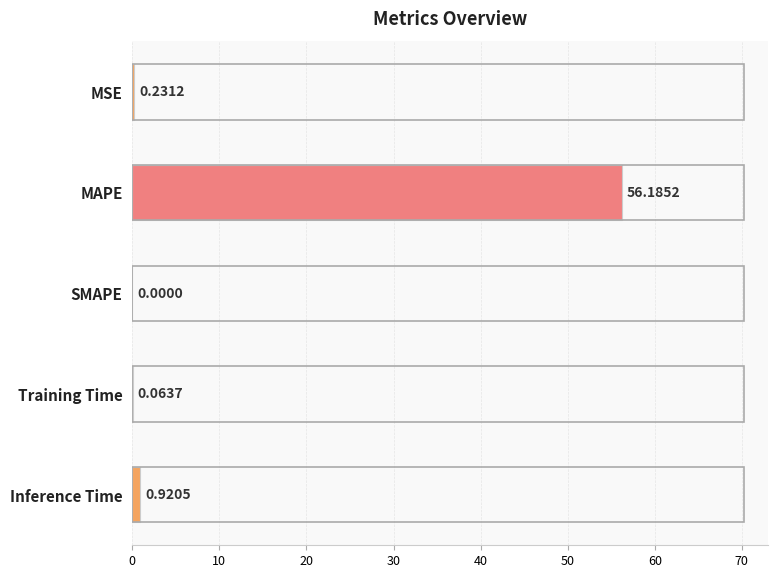

At which label is the value closest to 28?

Inference Time